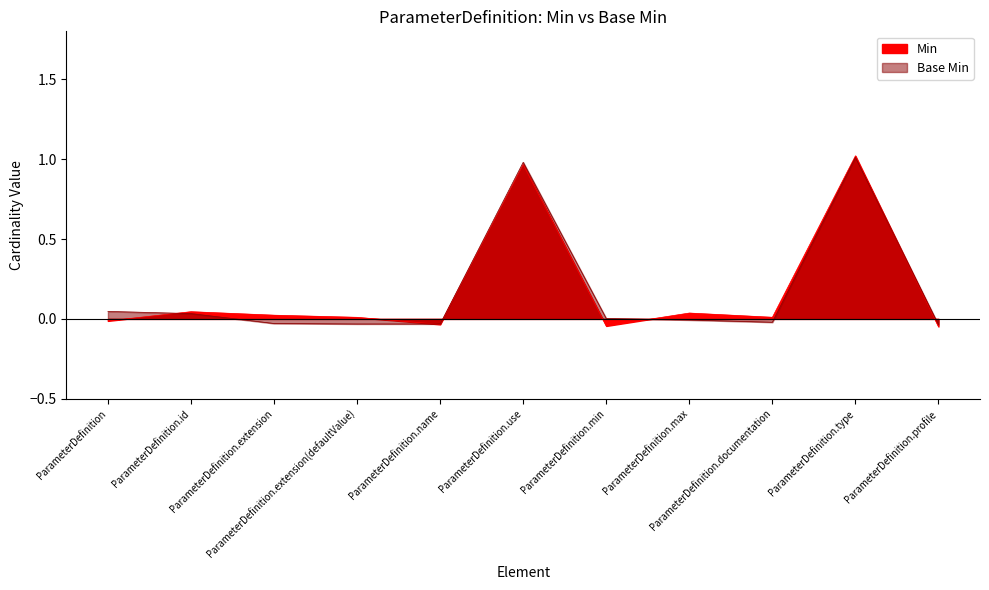

Where do Base Min and Min first cross each other?

ParameterDefinition and ParameterDefinition.id